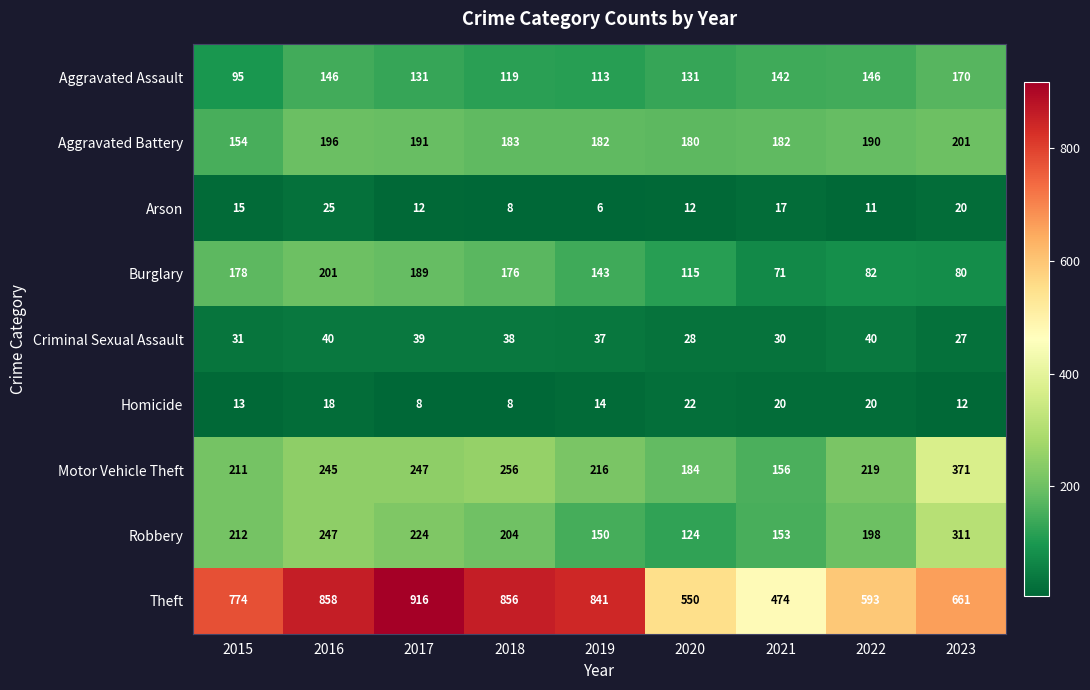

Which label corresponds to the smallest value in the chart?

2019